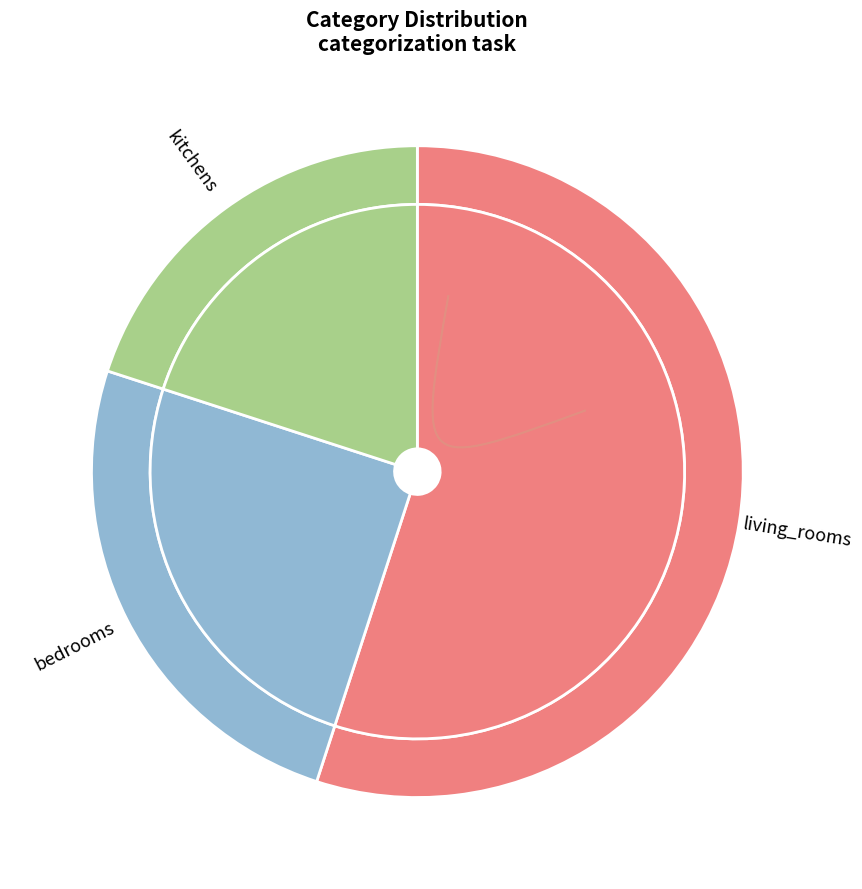

To the nearest percent, what is the average slice percentage?

33%